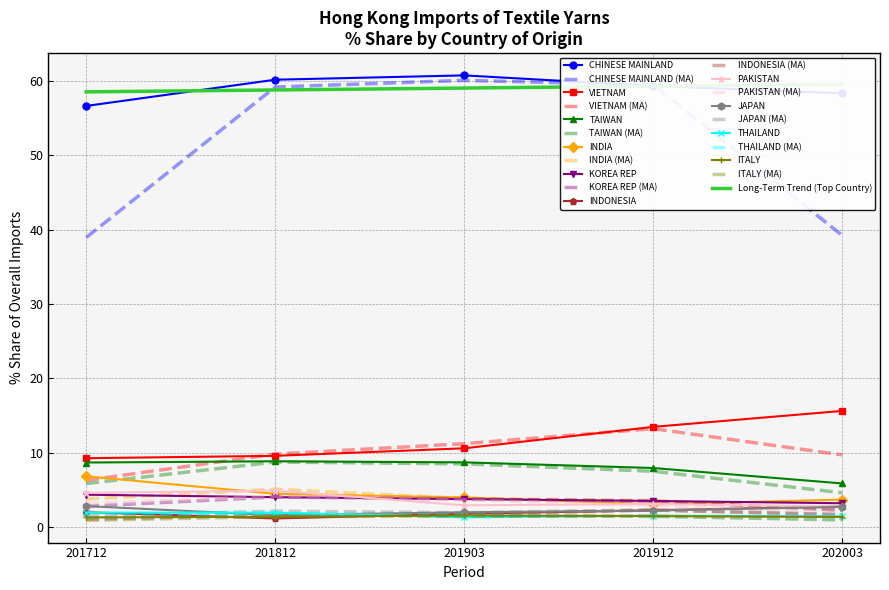

Where do 201812_% Share and 202003_% Share first cross each other?

CHINESE MAINLAND and VIETNAM